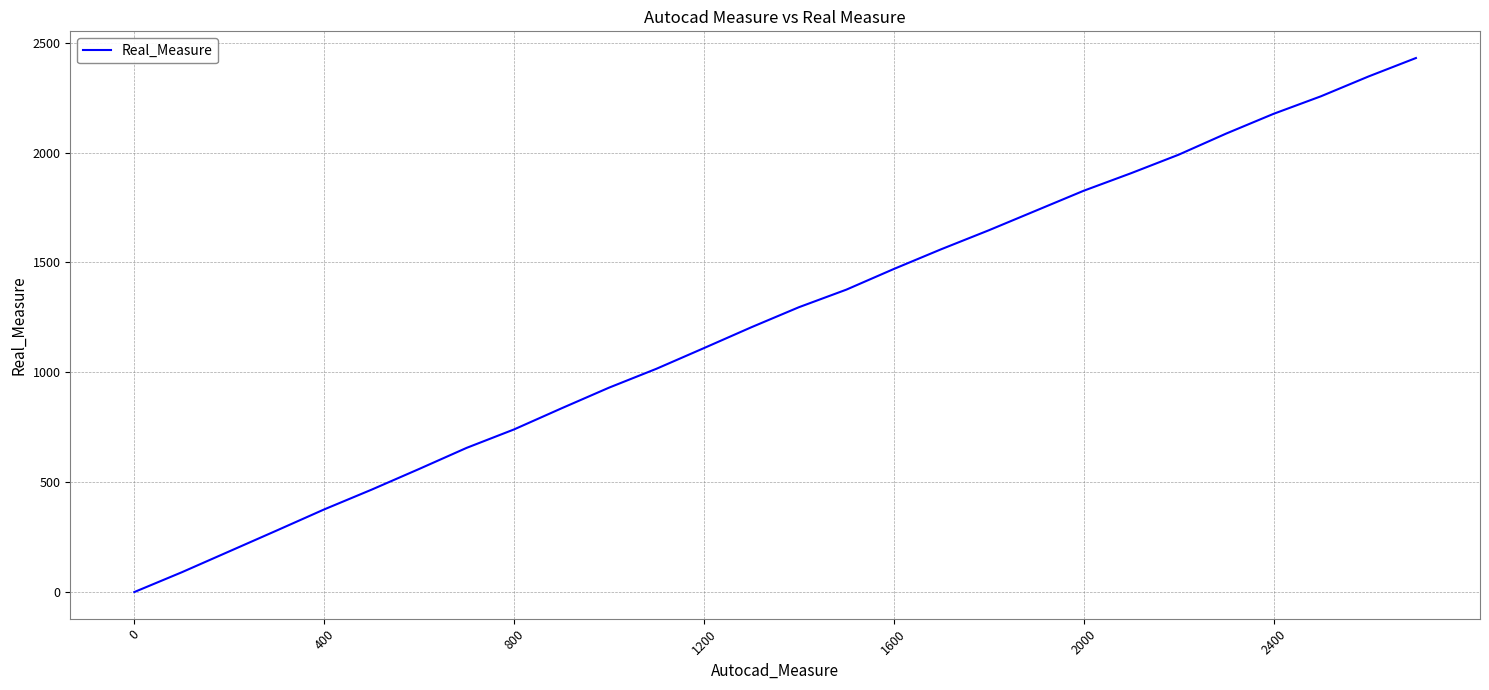

What is the maximum value shown in the chart?

2430